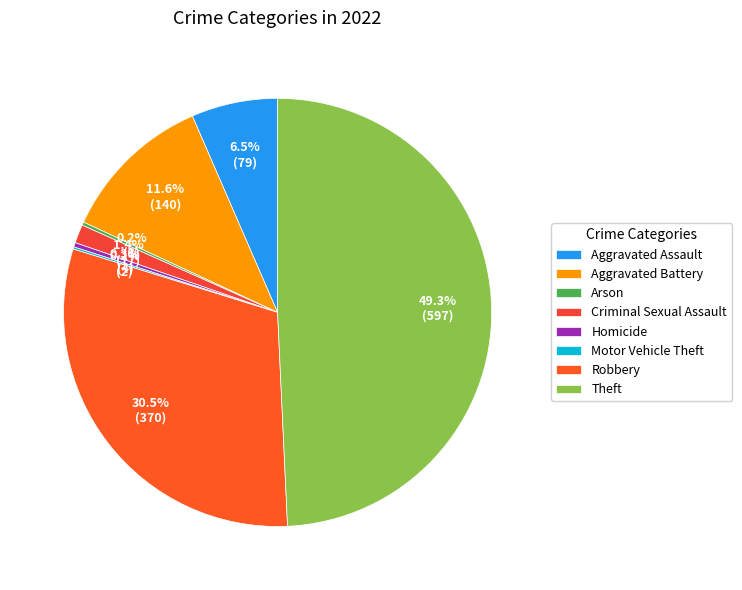

The Robbery slice represents 16% of the pie. True or false?

False